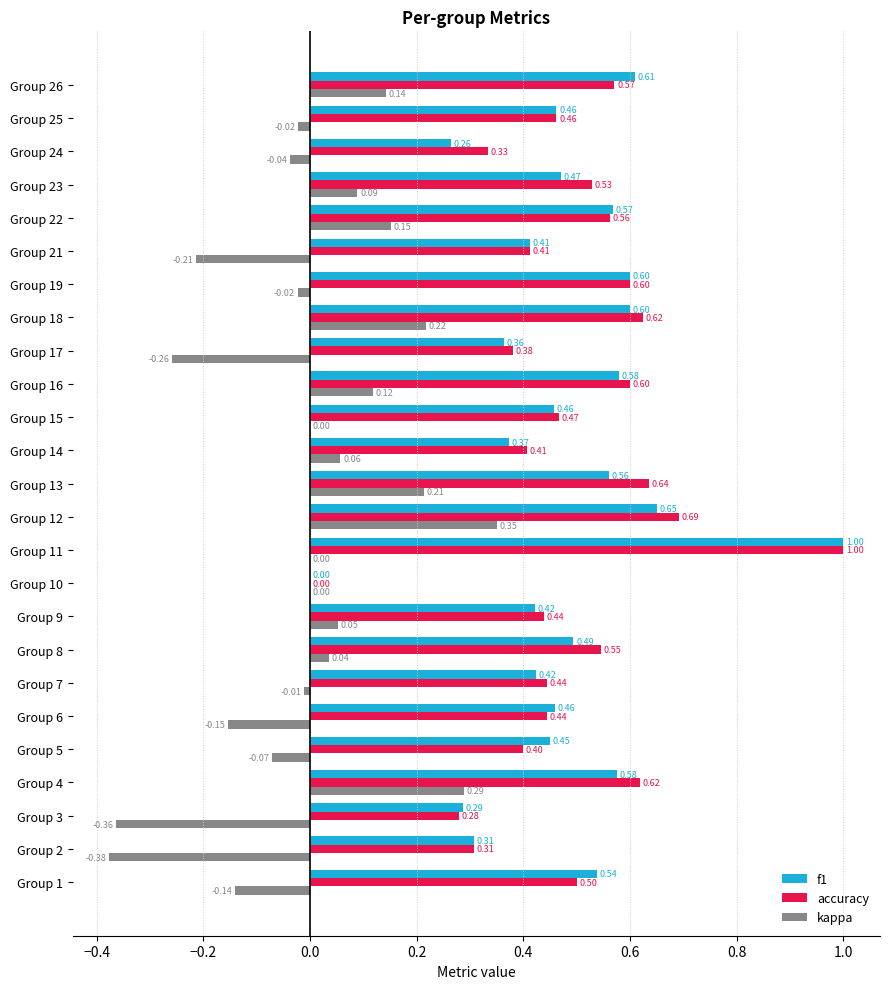

What is the sum of all f1 values?

11.9